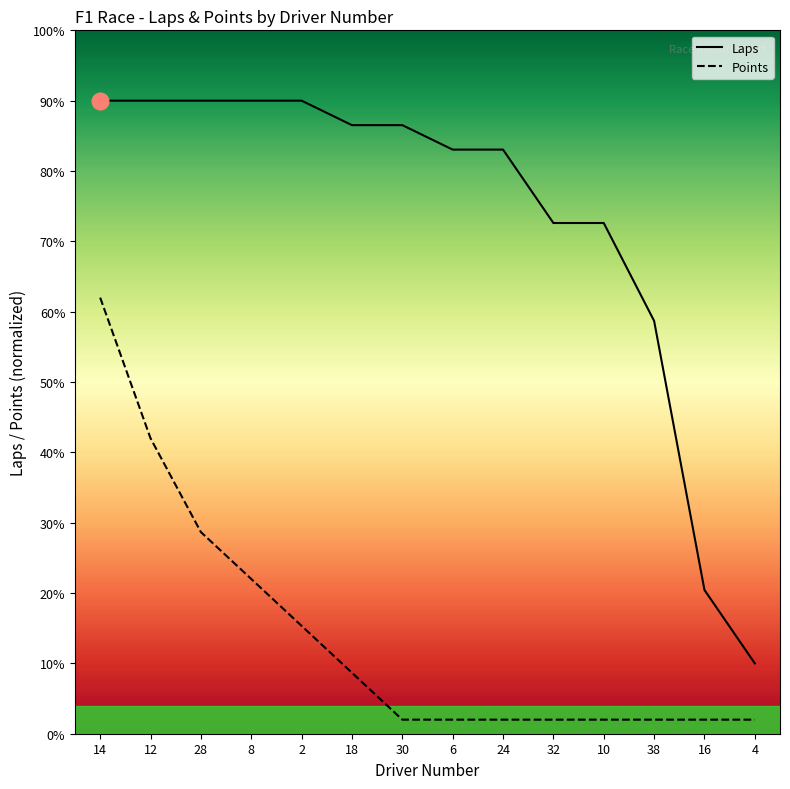

What is the value of the Laps point at the 1st from the left?

90.0